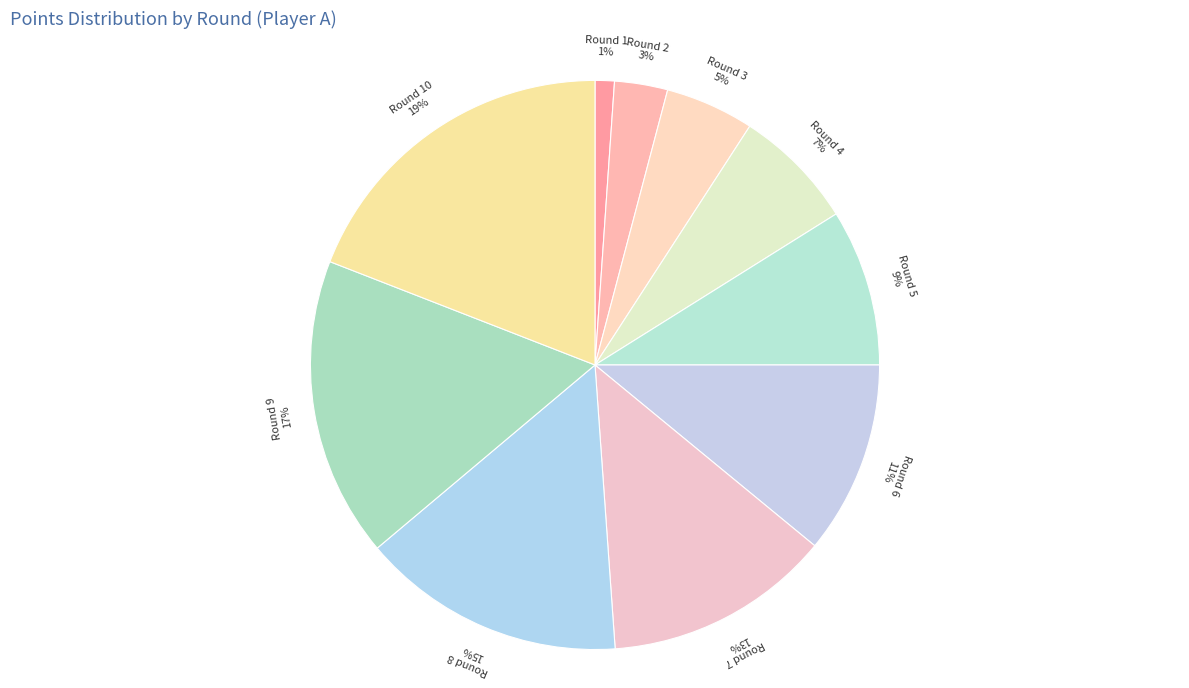

How many slices are in this pie chart?

10